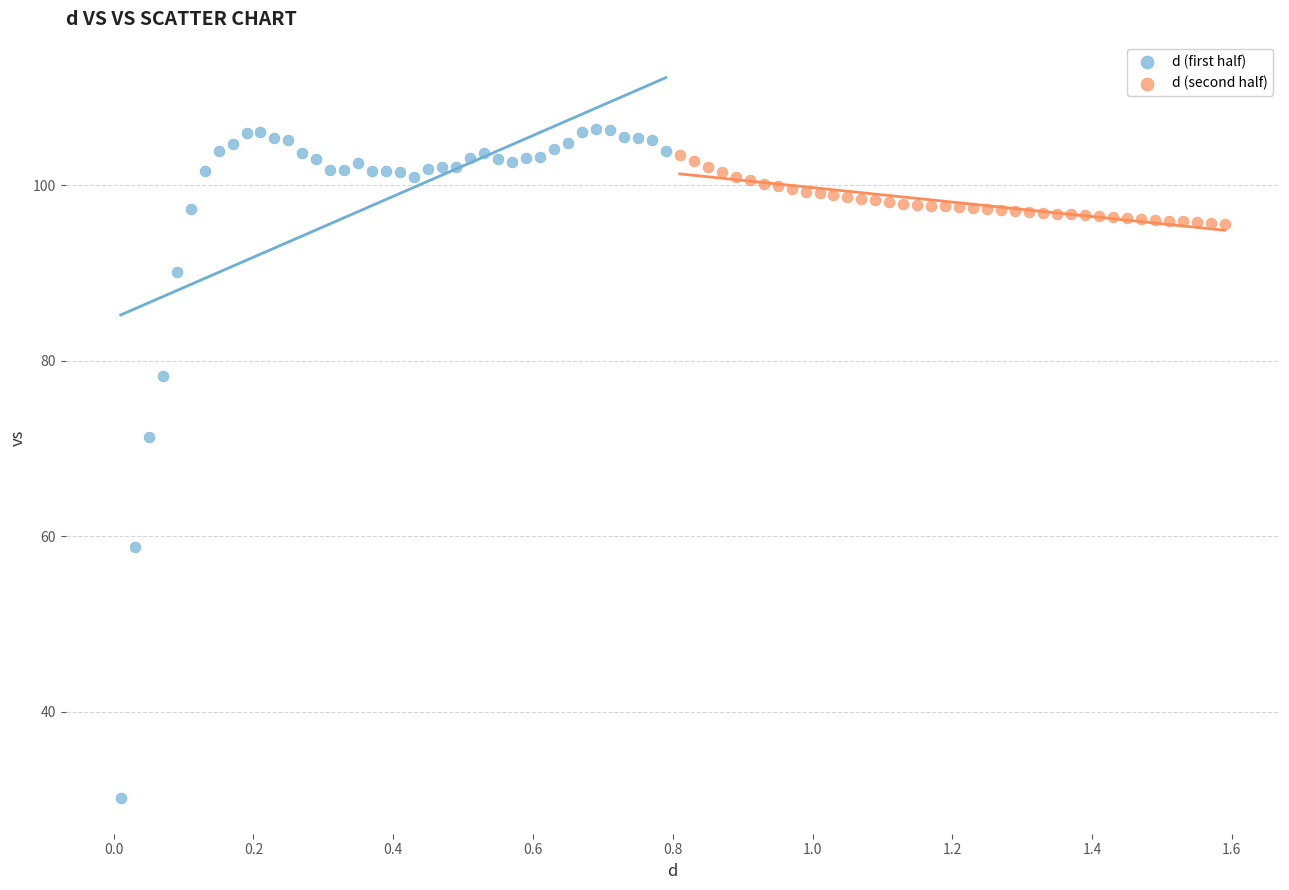

Which series reaches the minimum Y coordinate?

d (first half)